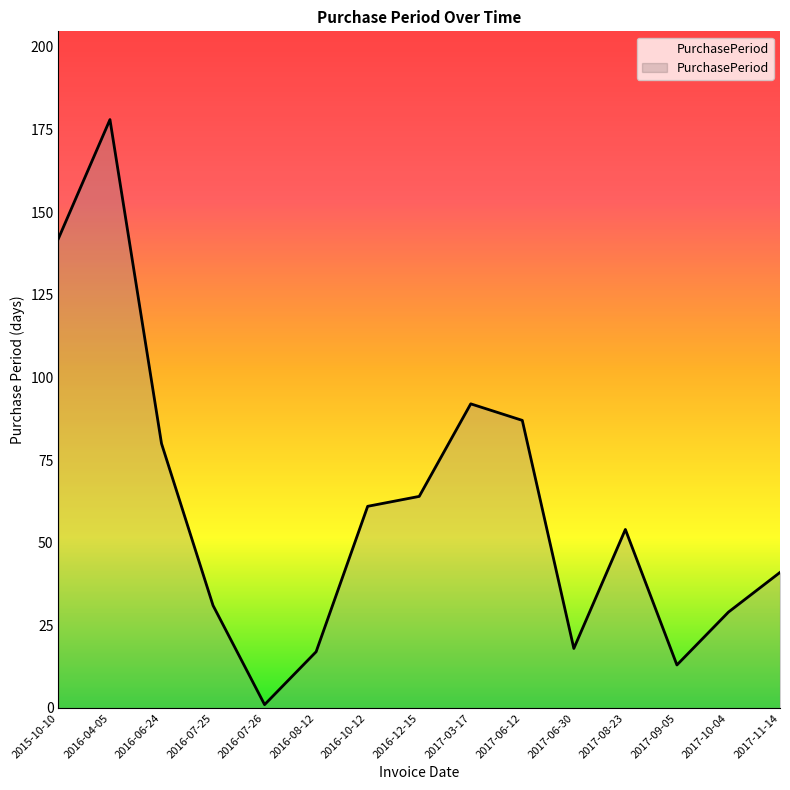

What position from the left is 2017-11-14?

15